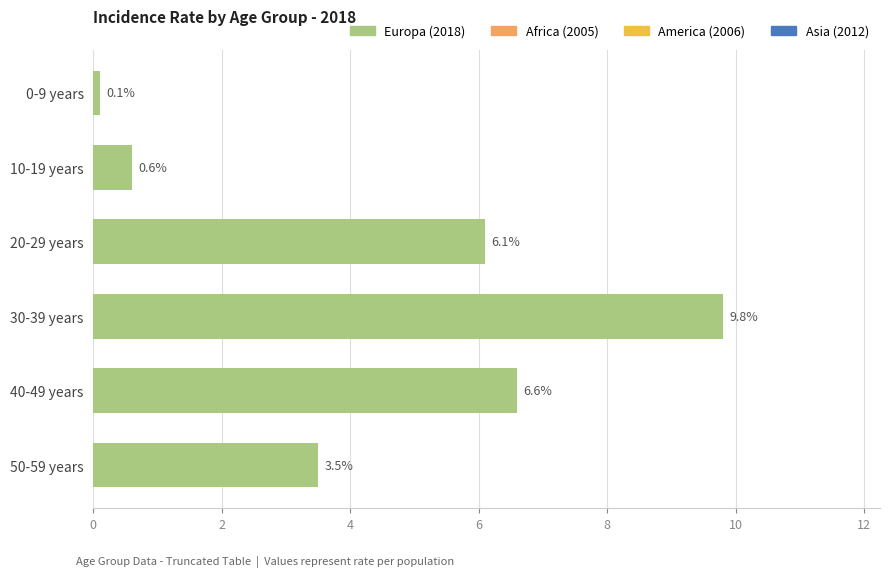

What is the label of the 4th bar from the bottom?

20-29 years